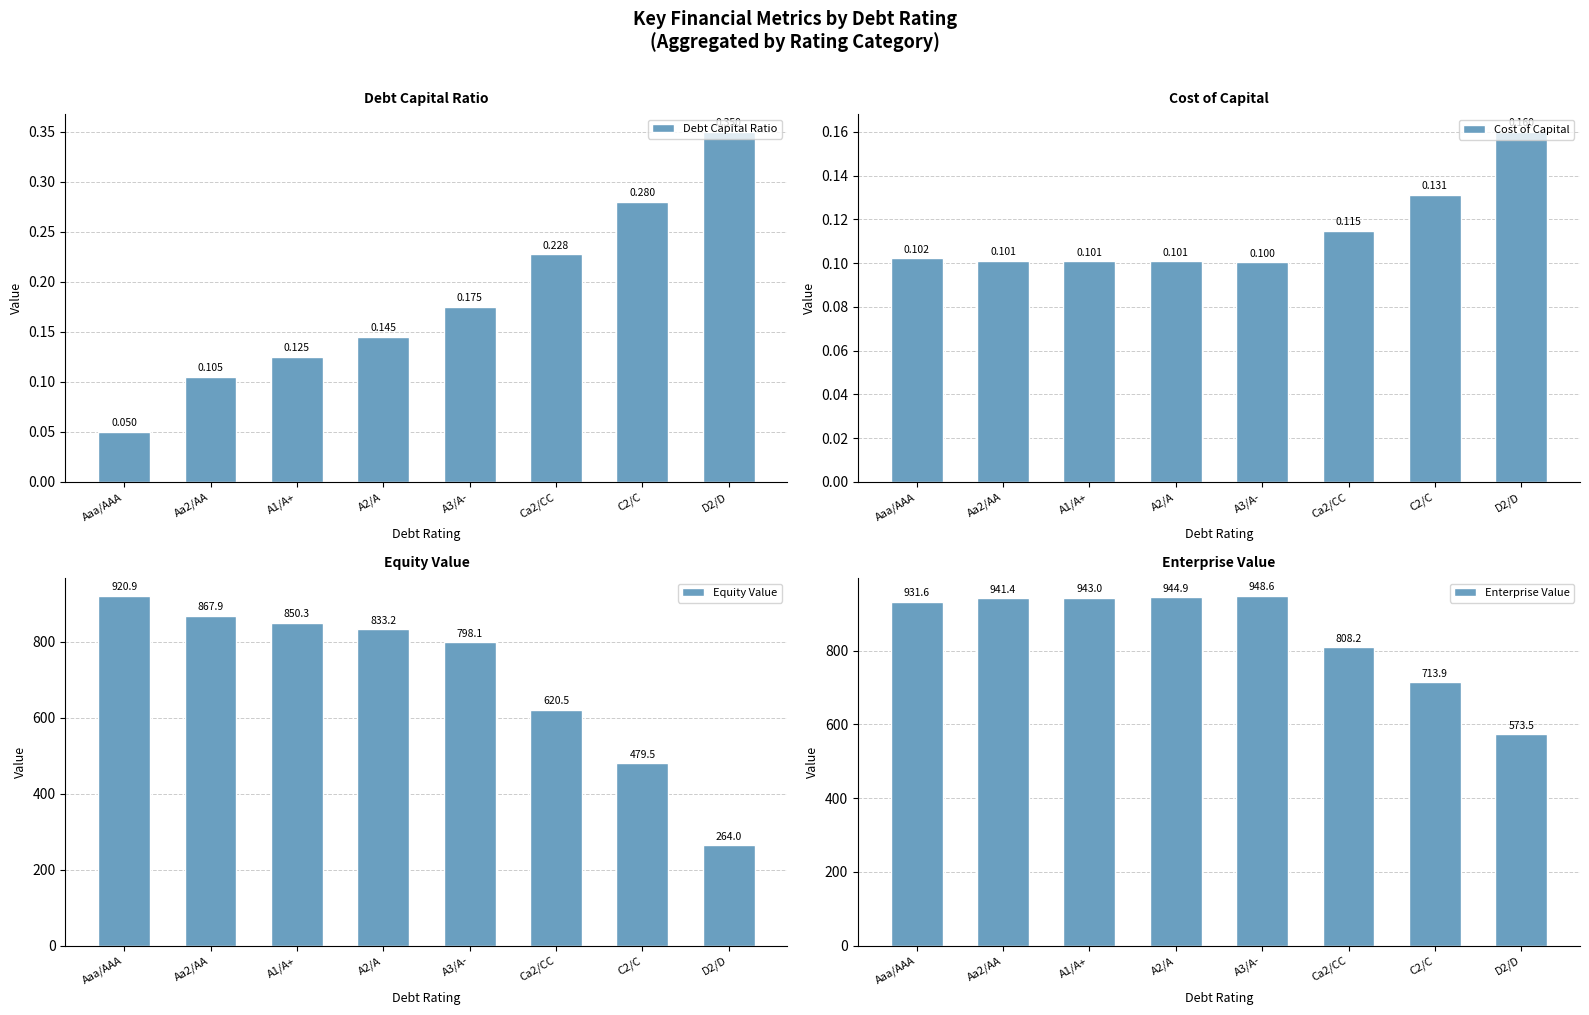

What is the label of the 7th bar from the right?

Aa2/AA